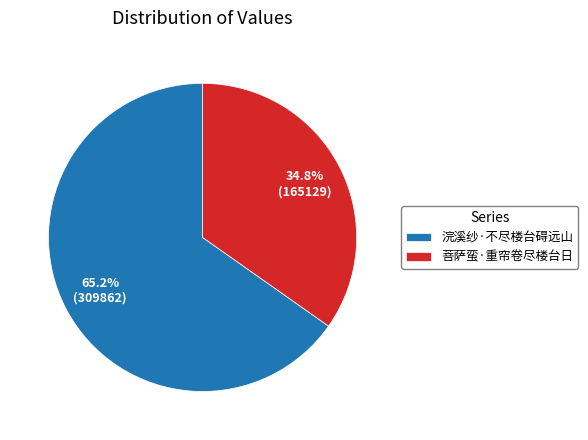

To the nearest percent, what is the combined percentage of 菩萨蛮·重帘卷尽楼台日 and 浣溪纱·不尽楼台碍远山?

100%